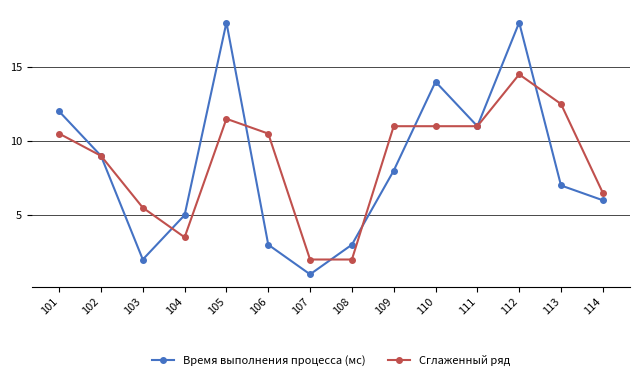

Reading right to left, what are all the values shown in this chart?

Время выполнения процесса (мс): 6.0	7.0	18.0	11.0	14.0	8.0	3.0	1.0	3.0	18.0	5.0	2.0	9.0	12.0
Сглаженный ряд: 6.5	12.5	14.5	11.0	11.0	11.0	2.0	2.0	10.5	11.5	3.5	5.5	9.0	10.5